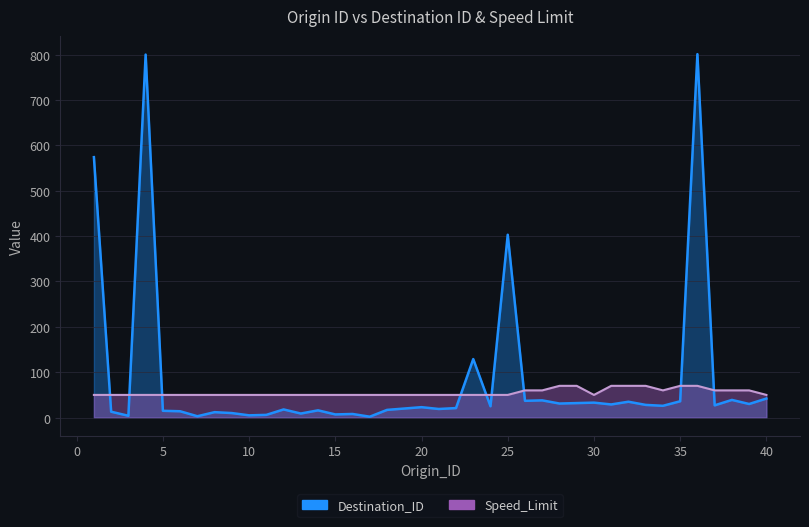

The value of Speed_Limit at 36 is 70. True or false?

True